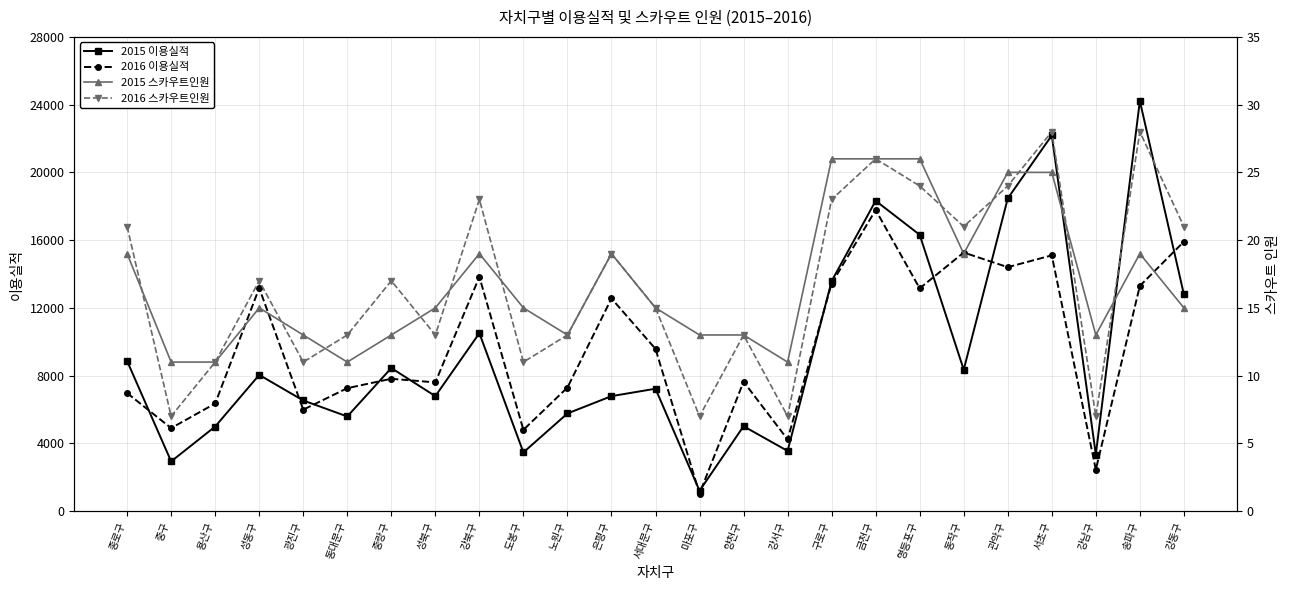

Which series has the largest total across all categories?

2016 이용실적